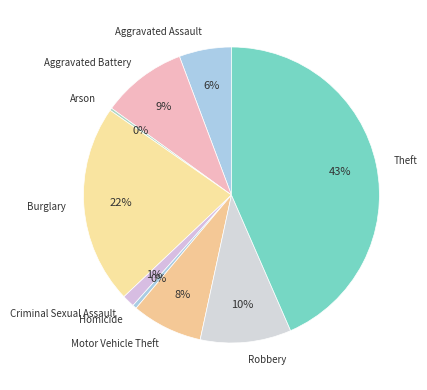

Is it true that Criminal Sexual Assault is 11% of the pie?

False